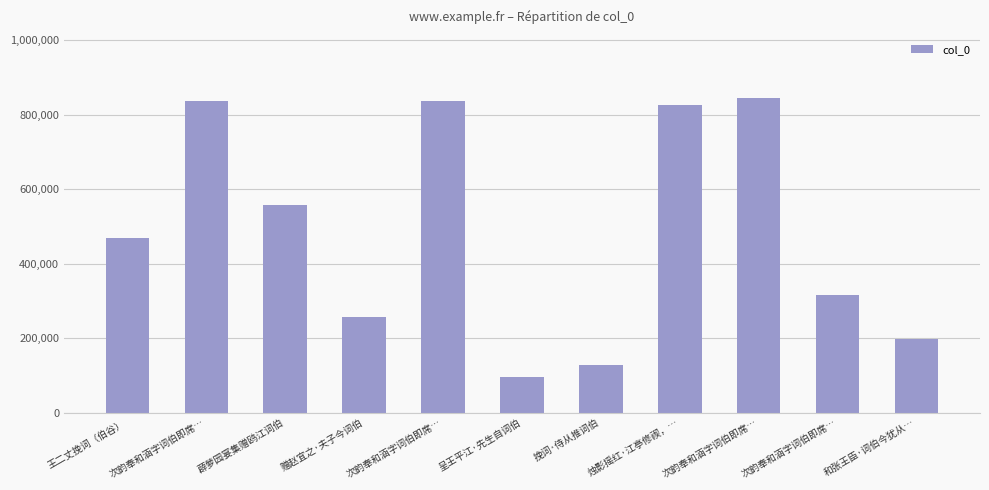

True or false: the data shows 1234439 at 次韵奉和涵字词伯即席….

False